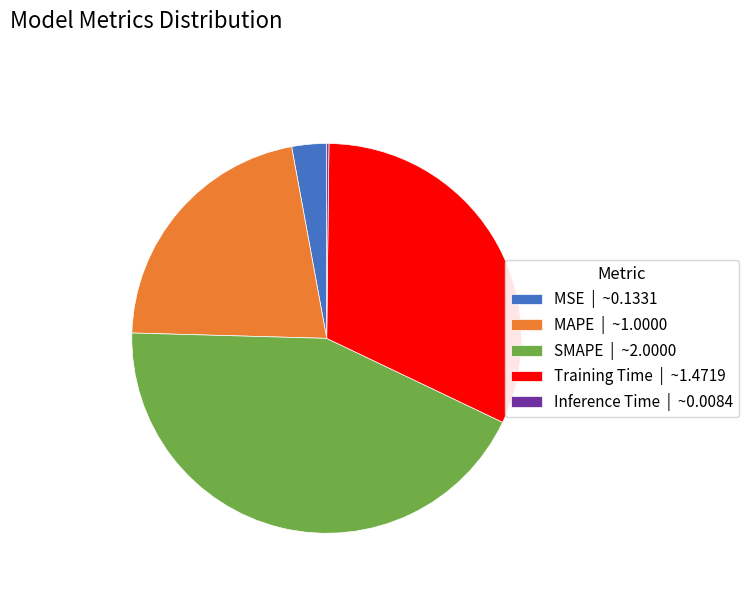

Is it true that Training Time | ~1.4719 is 26% of the pie?

False